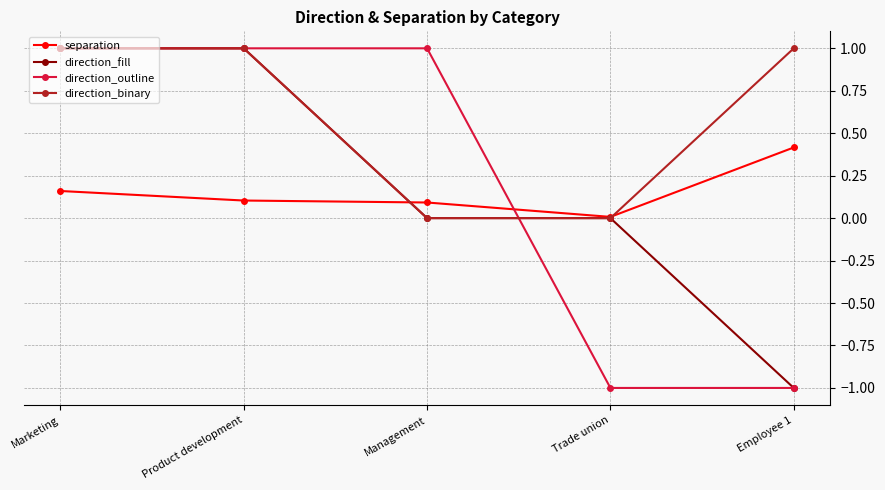

What is the smallest value displayed?

-1.0